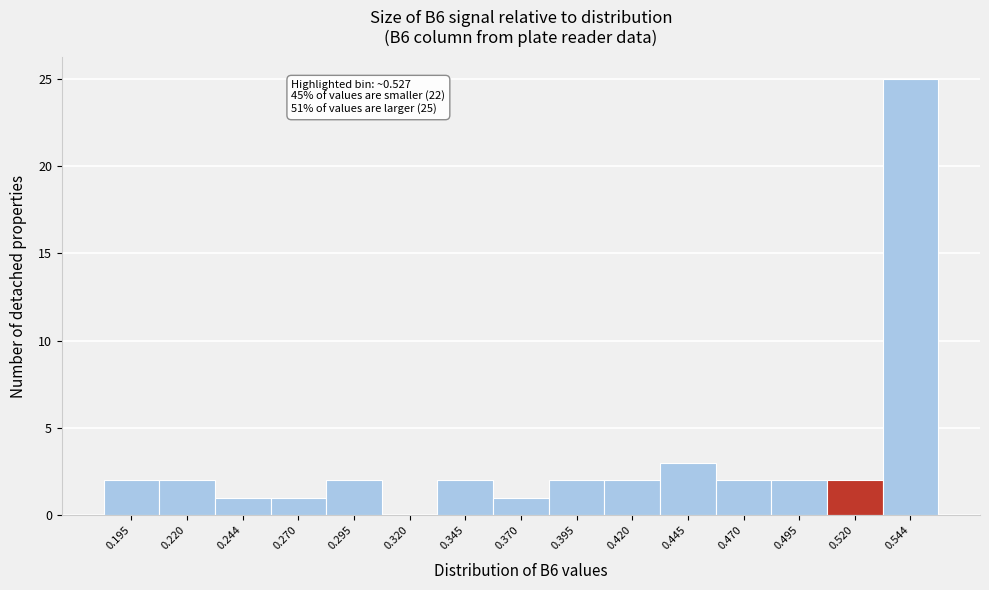

Over which range of the x-axis is the bar tallest?

0.532 to 0.557